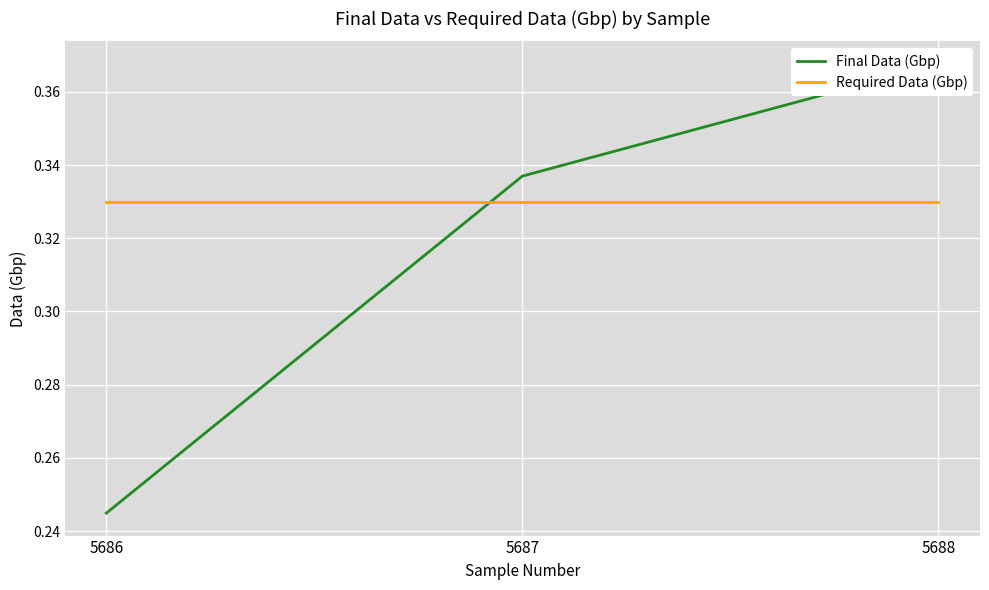

Is it true that Required Data (Gbp) equals 0.3 at 5687?

True